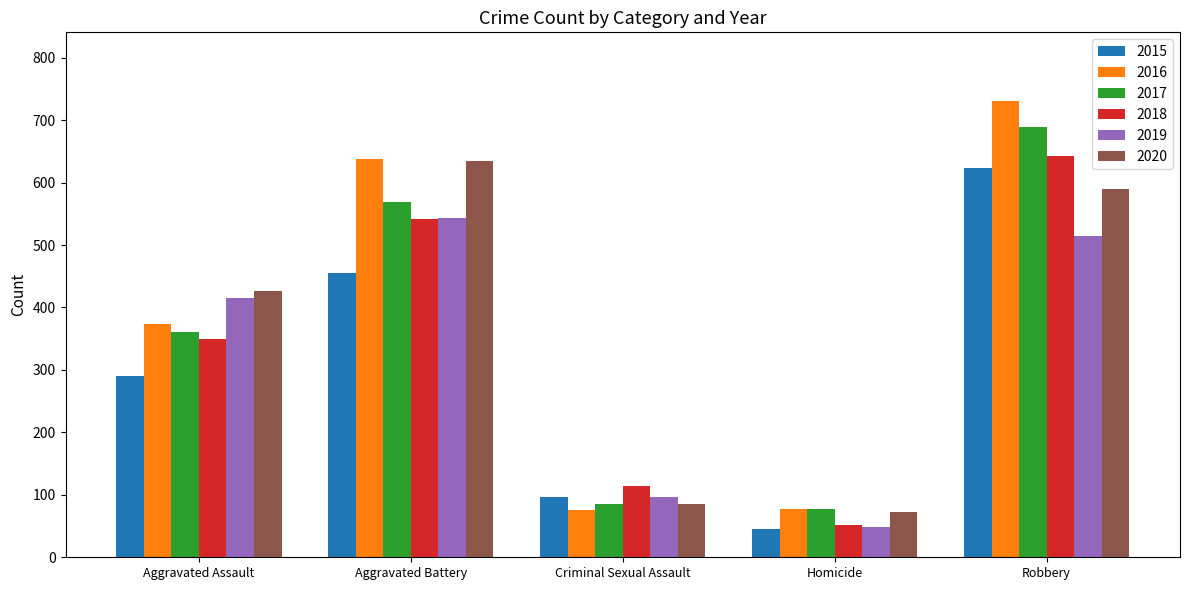

What is the sum of the 2016 values at Robbery and Criminal Sexual Assault?

806